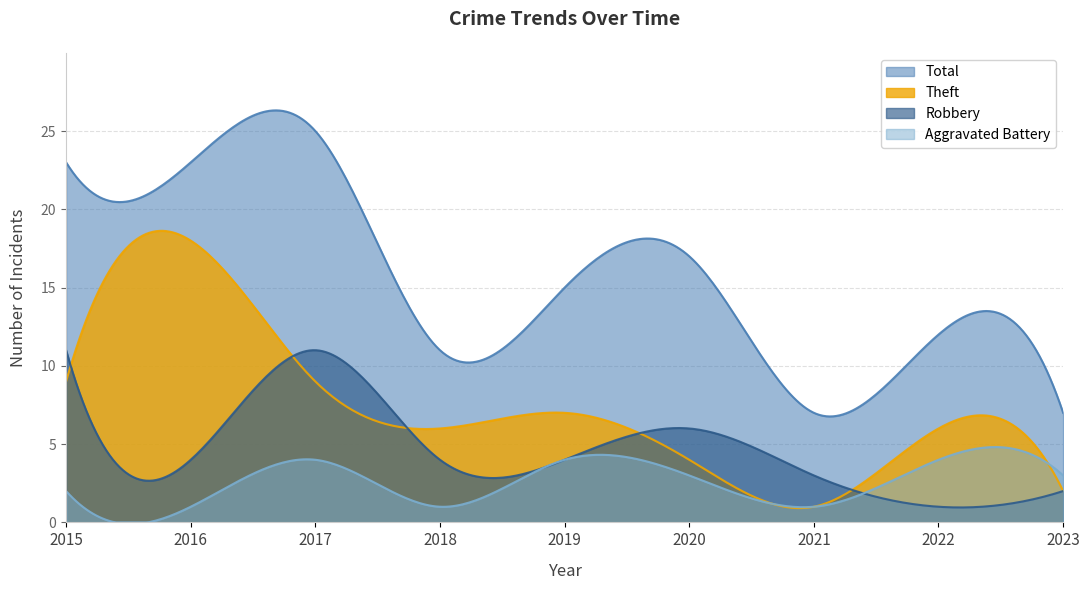

Reading left to right, transcribe all the data shown in this chart.

Robbery: 2015=11	2016=4	2017=11	2018=4	2019=4	2020=6	2021=3	2022=1	2023=2
Theft: 2015=9	2016=18	2017=9	2018=6	2019=7	2020=4	2021=1	2022=6	2023=2
Aggravated Battery: 2015=2	2016=1	2017=4	2018=1	2019=4	2020=3	2021=1	2022=4	2023=3
Total: 2015=23	2016=23	2017=25	2018=11	2019=15	2020=17	2021=7	2022=12	2023=7